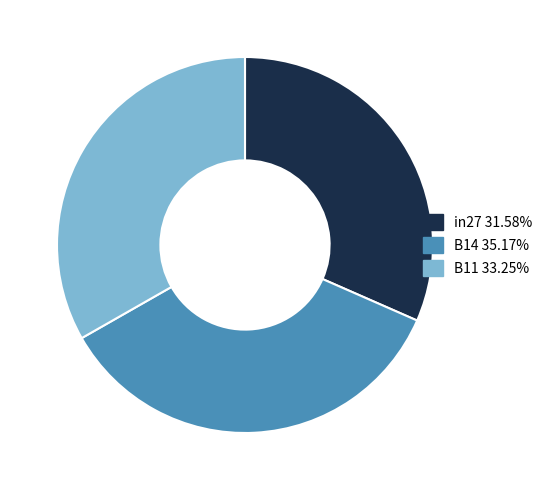

Rank the categories by value from lowest to highest.

in27, B11, B14